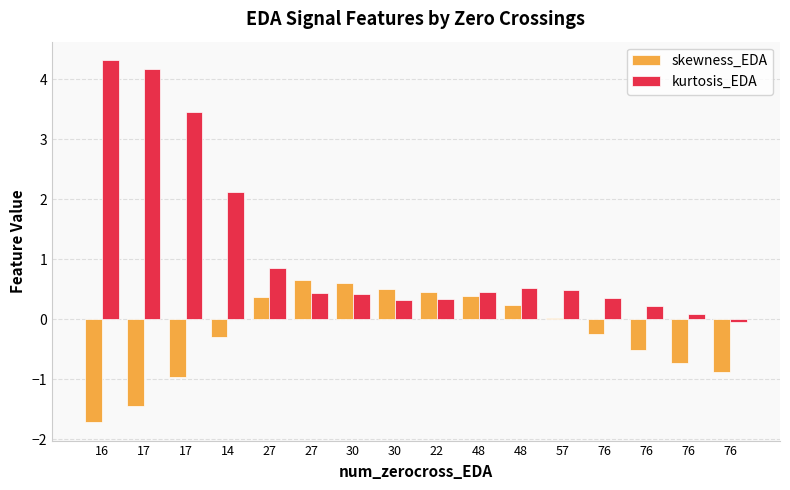

What is the label of the 8th bar from the right?

22